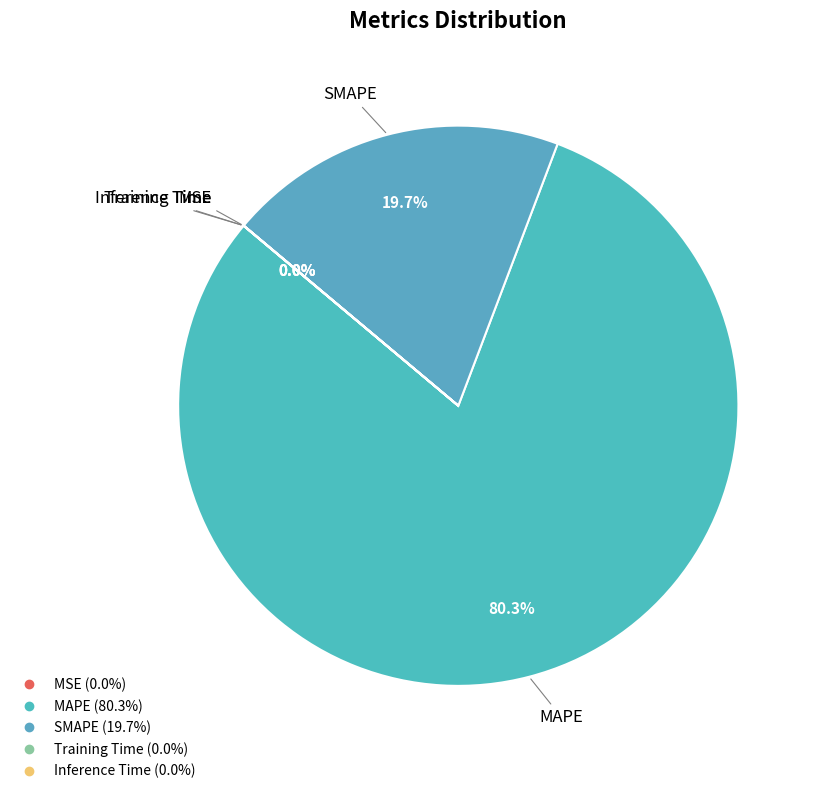

What is the largest slice in the pie chart?

MAPE